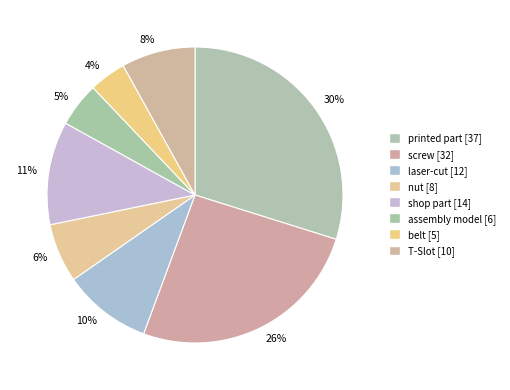

Does 6% account for over 50% of the chart?

No